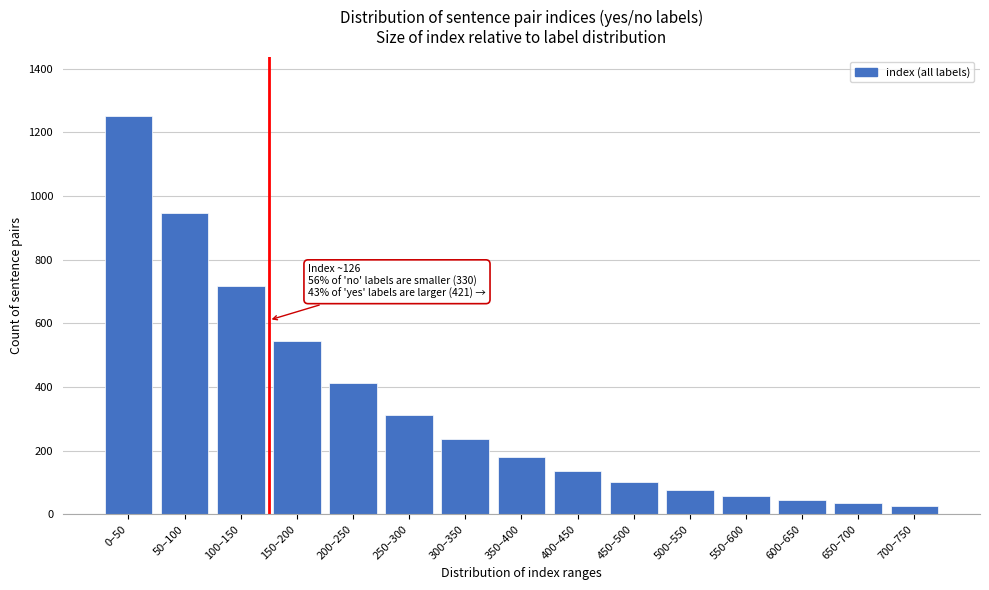

Reading left to right, extract all data points from this chart.

0–50=1250.0	50–100=946.8	100–150=717.2	150–200=543.2	200–250=411.5	250–300=311.7	300–350=236.1	350–400=178.8	400–450=135.5	450–500=102.6	500–550=77.7	550–600=58.9	600–650=44.6	650–700=33.8	700–750=26.0